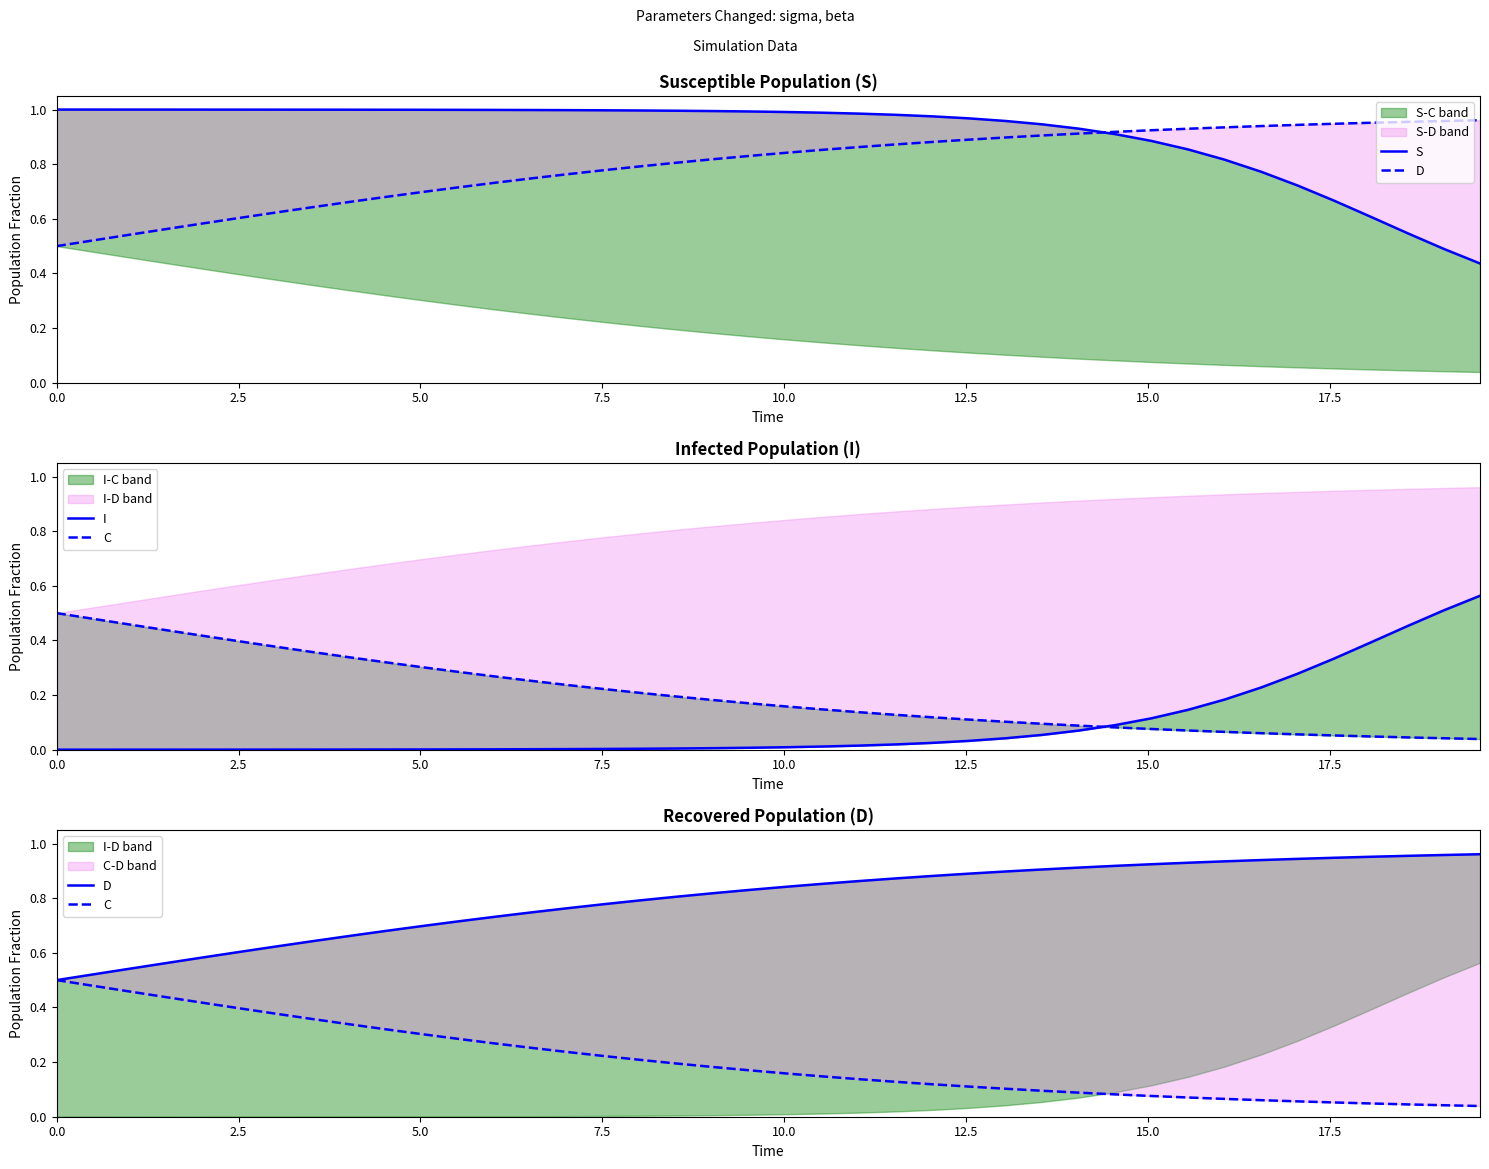

At which category is the sum across all series the highest?

2.5